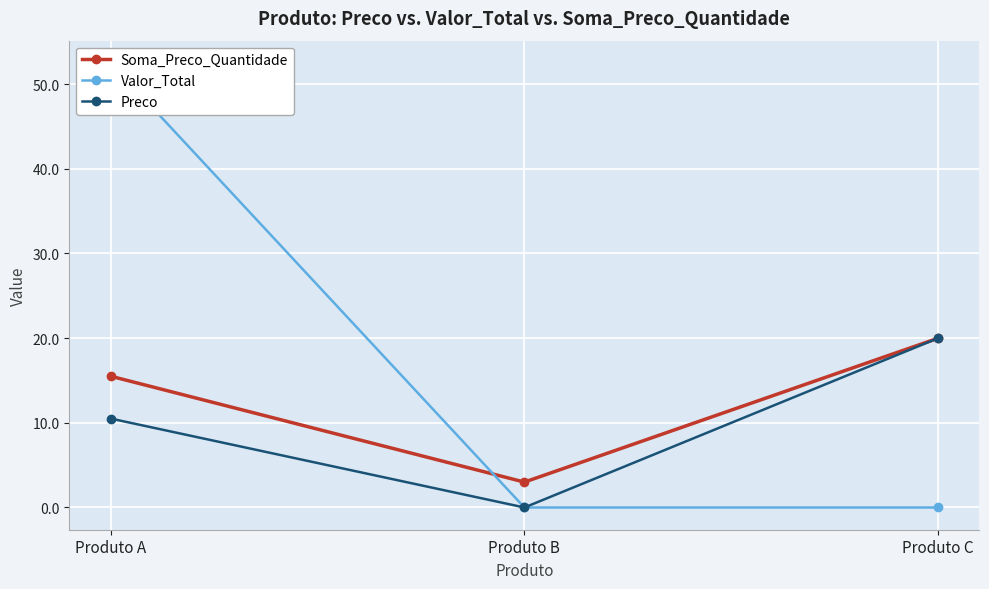

Where does the Preco series first go above 10?

Produto A